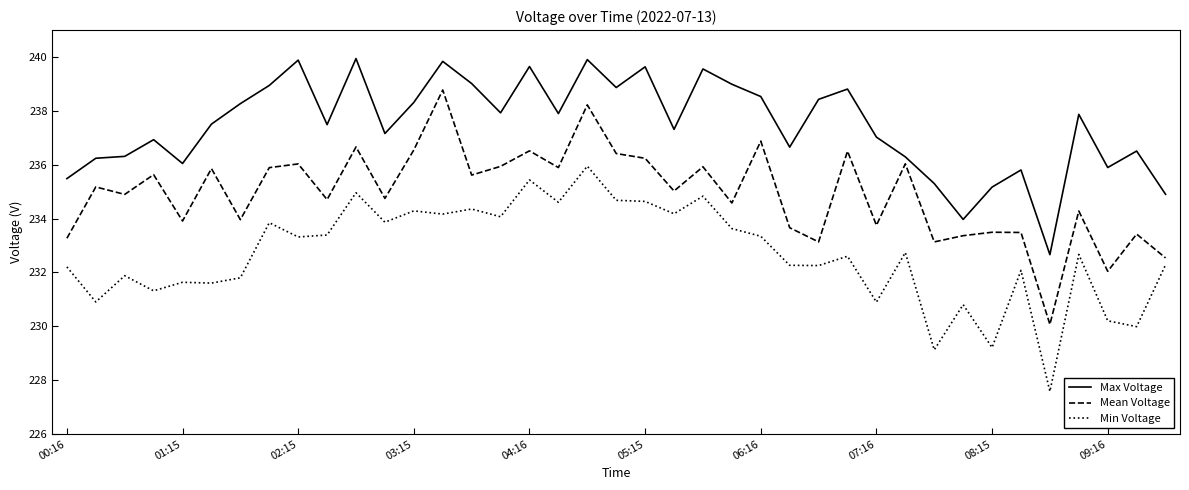

Rank the series by their maximum value, from highest to lowest.

Max Voltage, Mean Voltage, Min Voltage